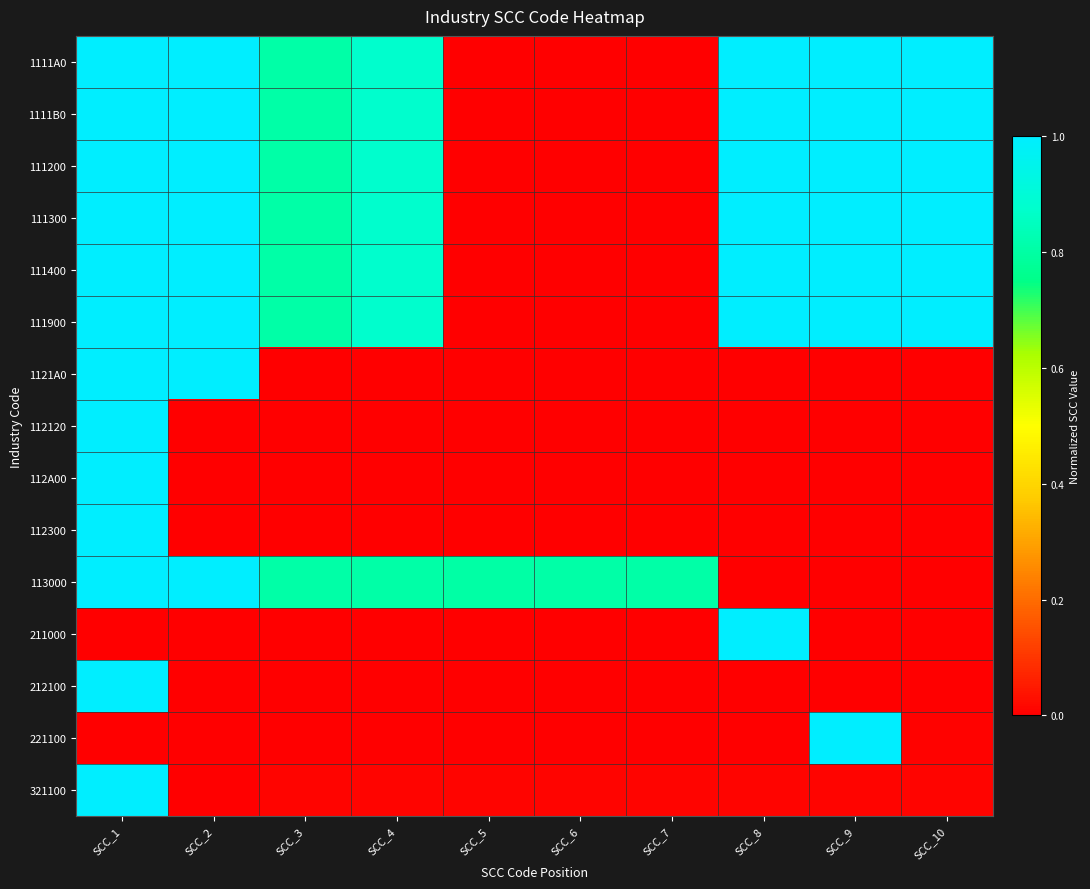

What is the spread (max minus min) of values at SCC_5?

0.8